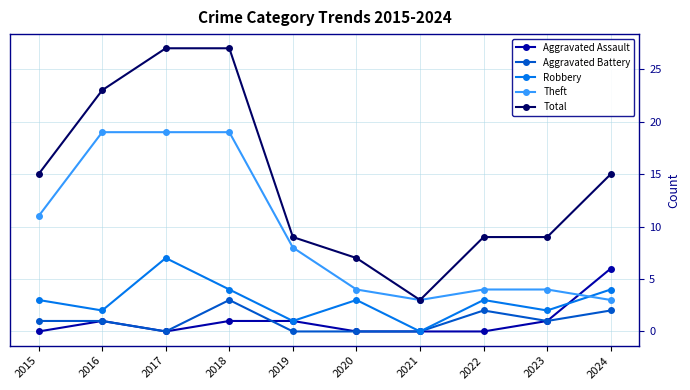

True or false: Aggravated Battery and Theft cross at least once.

False